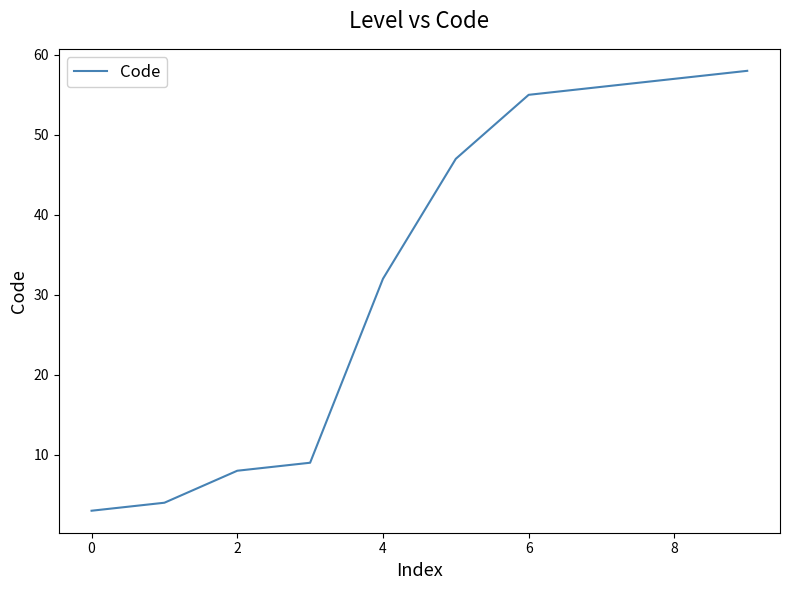

What is the maximum value shown in the chart?

58